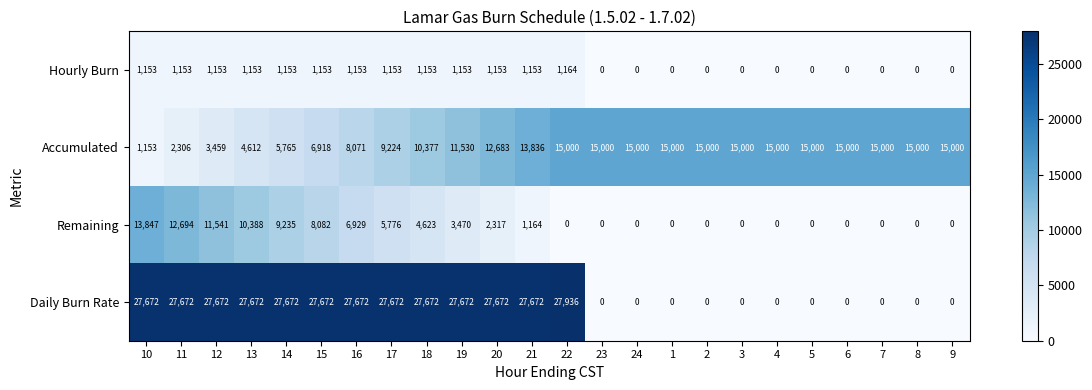

What is the total value across all series at 1?

15000